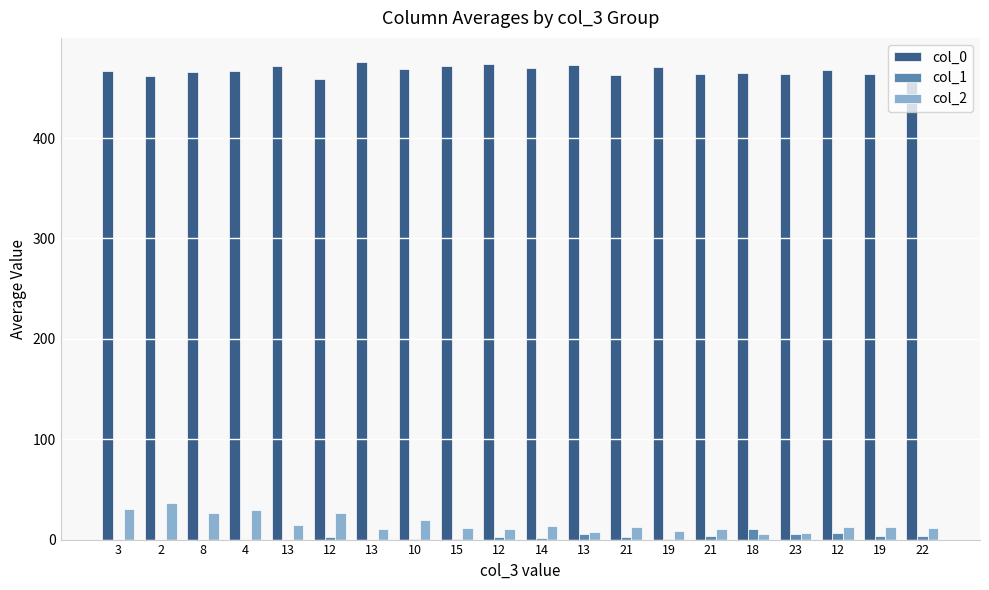

What value does the col_2 series have at 19?

13